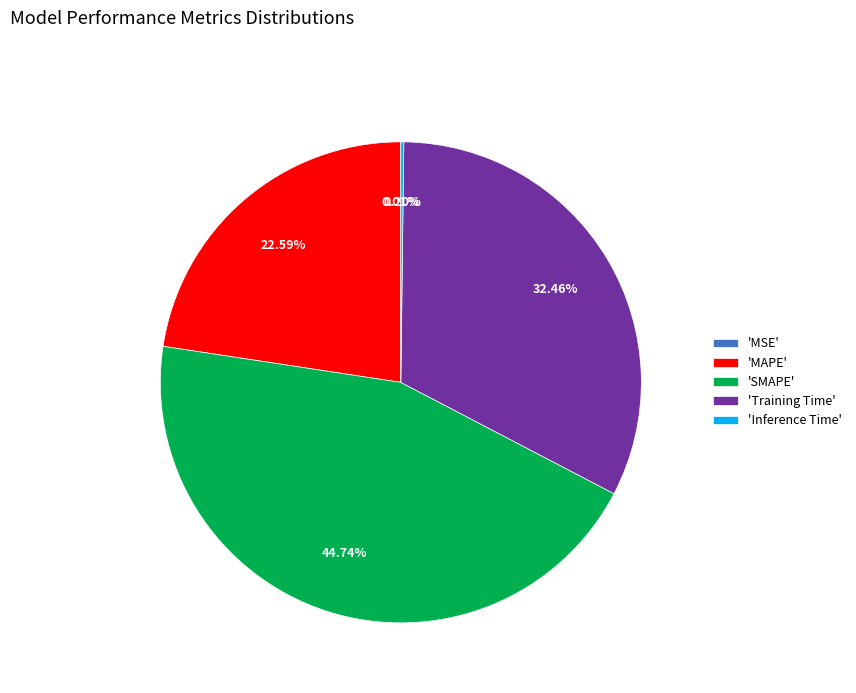

Which category has the biggest portion of the pie?

'SMAPE'